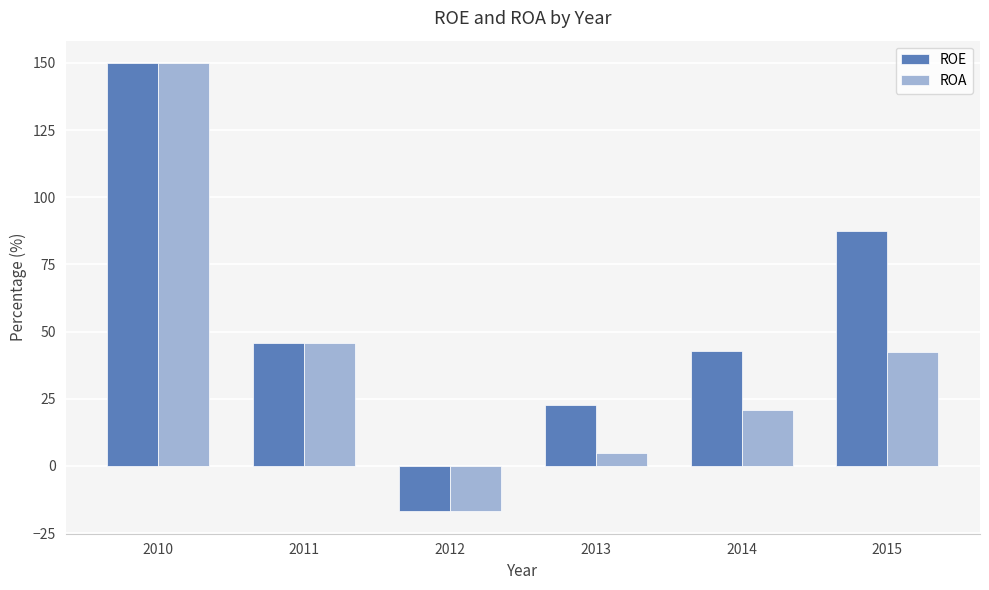

How many negative values does the ROA series have?

1